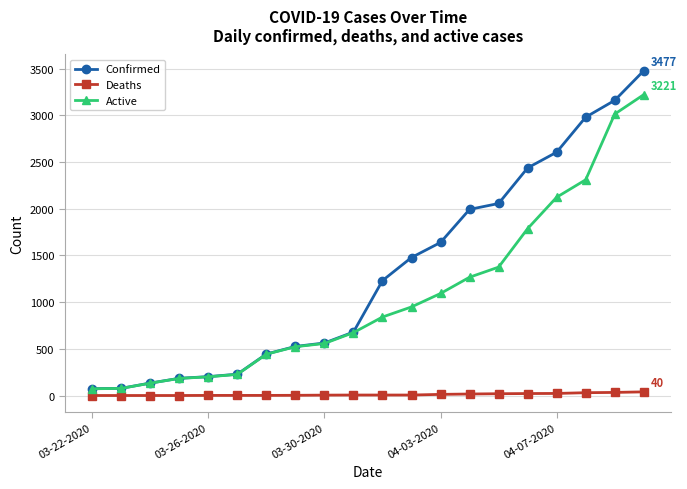

Which series has the largest range (max minus min)?

Confirmed